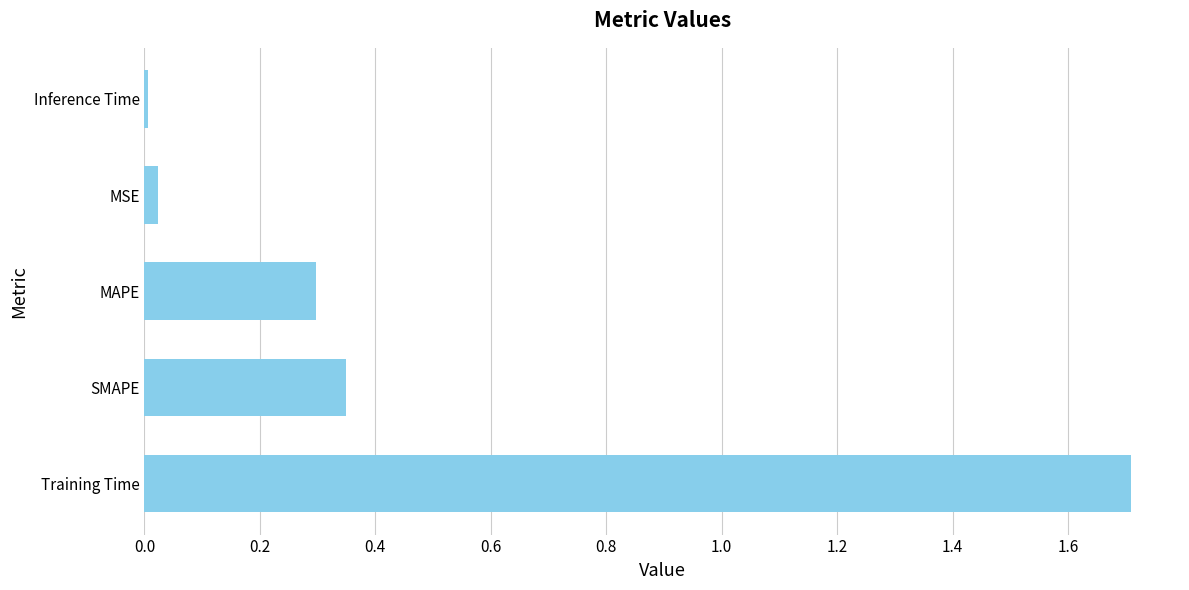

What is the difference between the maximum and minimum values?

1.7